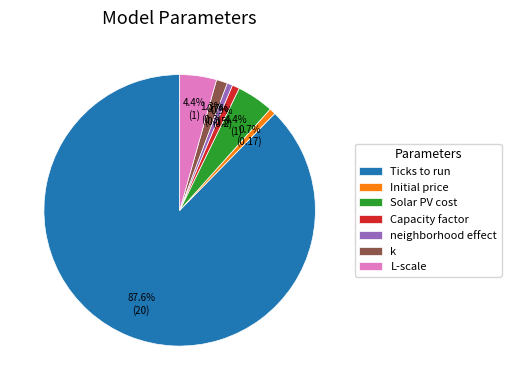

How many segments does this pie chart have?

7